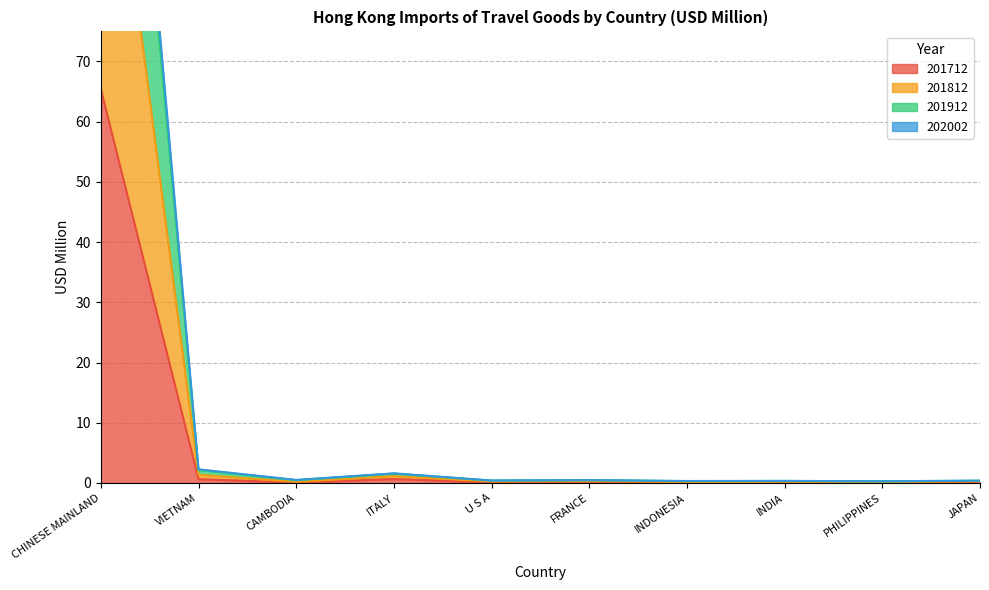

Reading right to left, what are all the values shown in this chart?

201712: 0.1	0.1	0.1	0.1	0.1	0.1	0.7	0.1	0.6	65.4
201812: 0.4	0.3	0.3	0.3	0.5	0.4	1.6	0.5	2.2	180.3
201912: 0.4	0.3	0.3	0.3	0.5	0.4	1.6	0.5	2.3	185.7
202002: 0.3	0.2	0.2	0.2	0.3	0.2	1.1	0.2	1.3	126.3